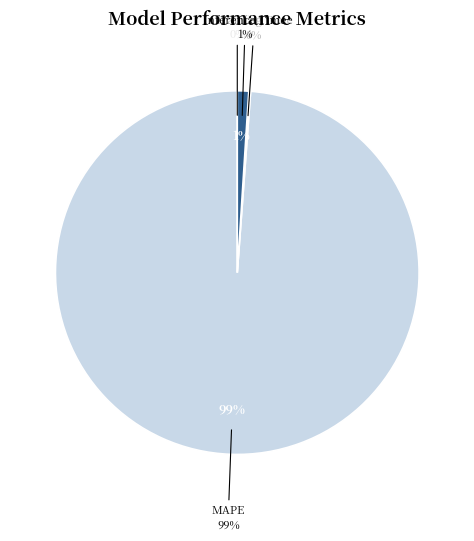

To the nearest percent, what is the difference between the Inference Time and Training Time slice percentages?

1%